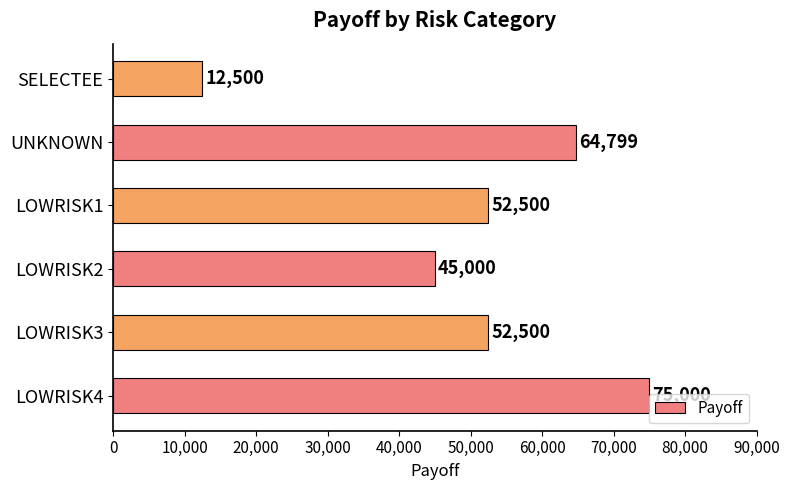

At which label is the value closest to 43749?

LOWRISK2